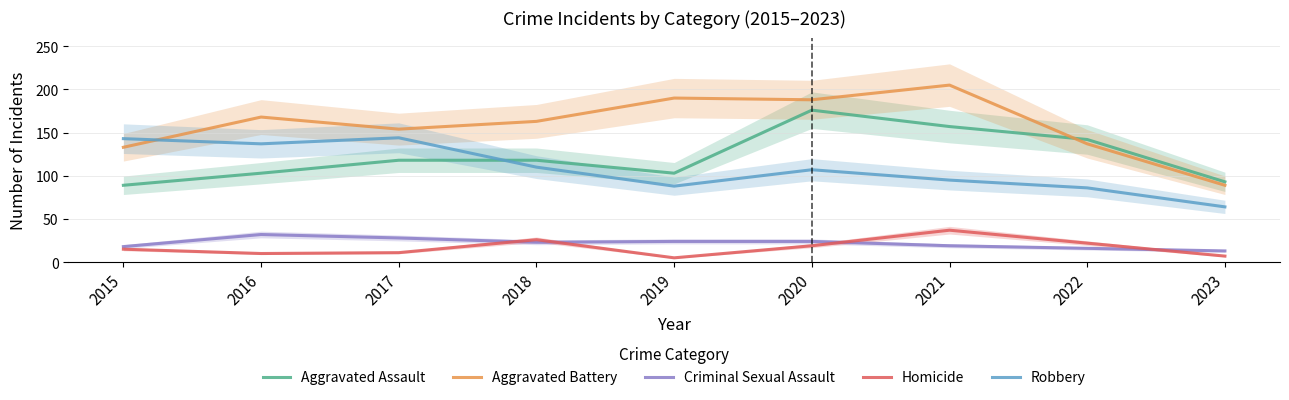

The Aggravated Battery series shows 227 at 2017. True or false?

False